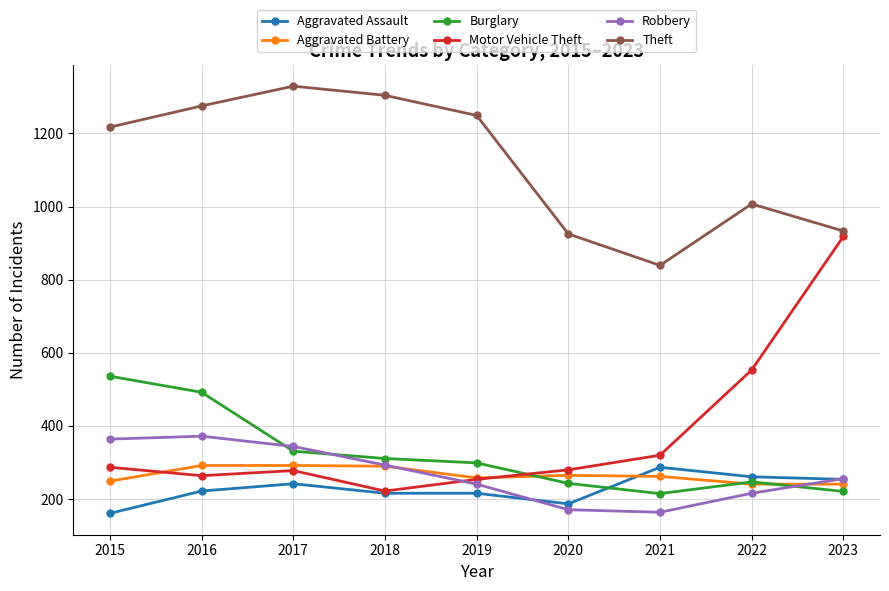

What is the value of the Burglary point at the 5th from the left?

299